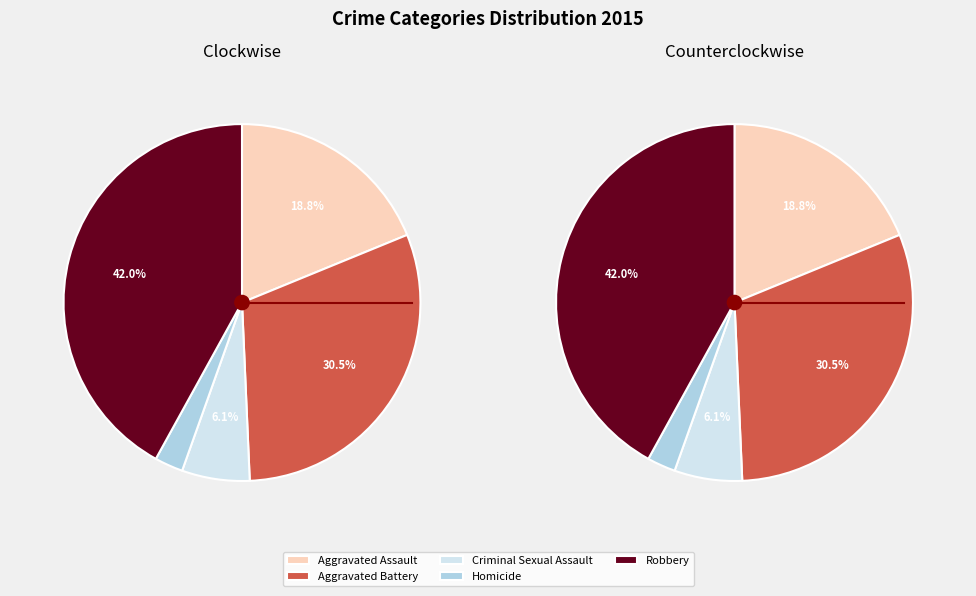

To the nearest percent, what is the combined percentage of Homicide and Aggravated Assault?

21%